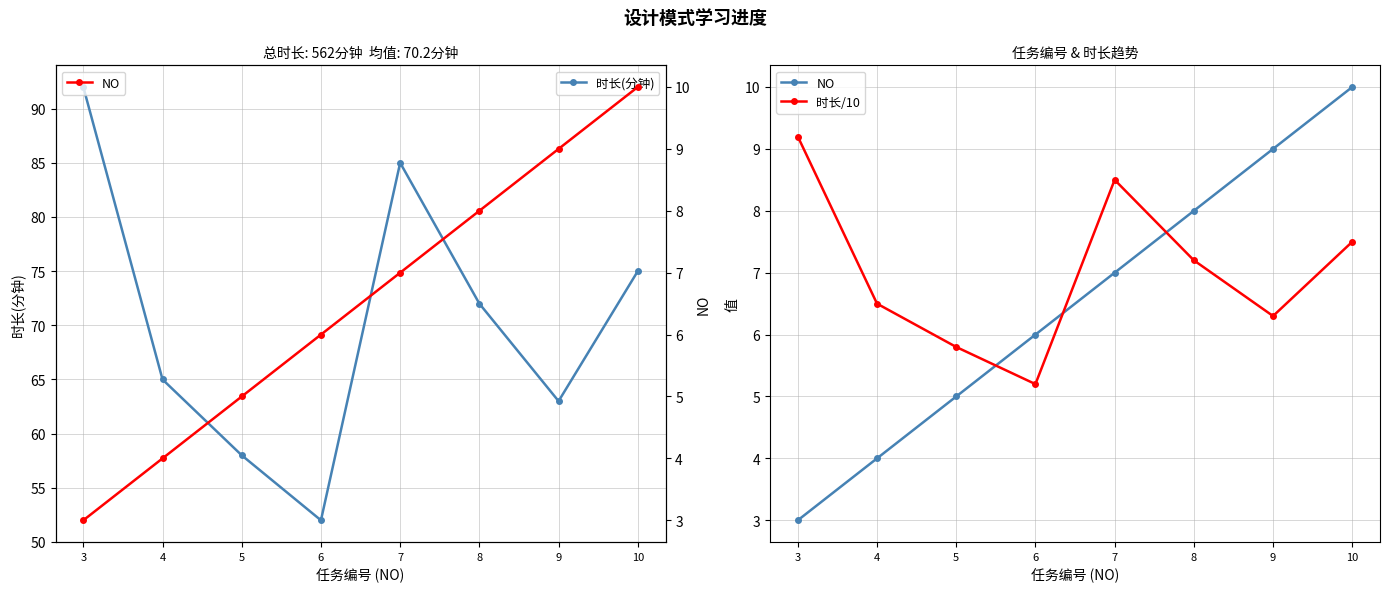

At which label does 时长(分钟) first exceed 72?

3